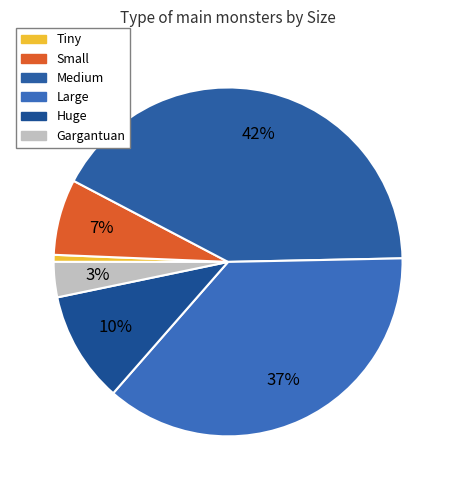

True or false: Medium accounts for 42% of the total.

True